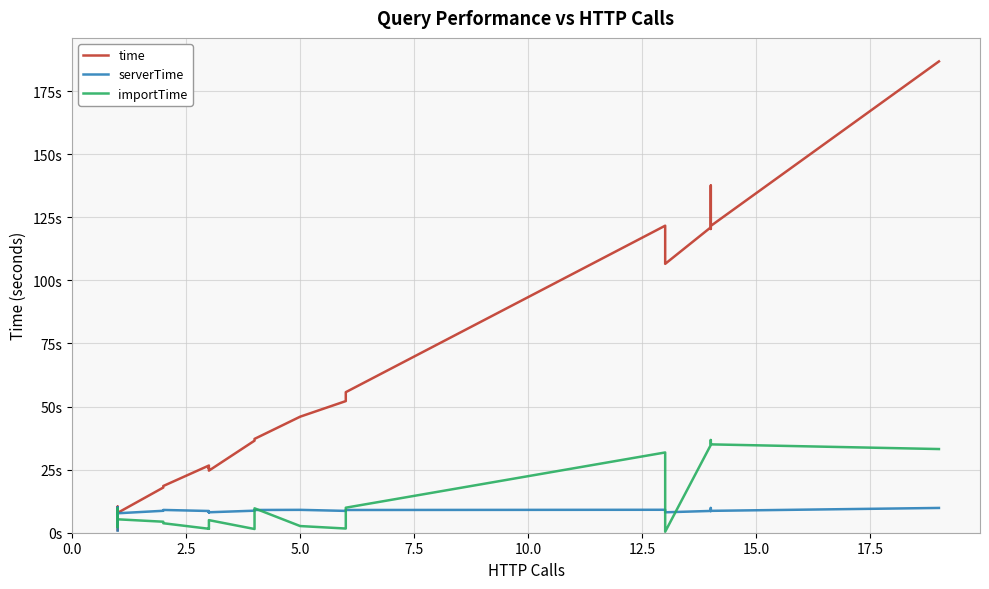

What are all the series names shown in the legend?

time, serverTime, importTime